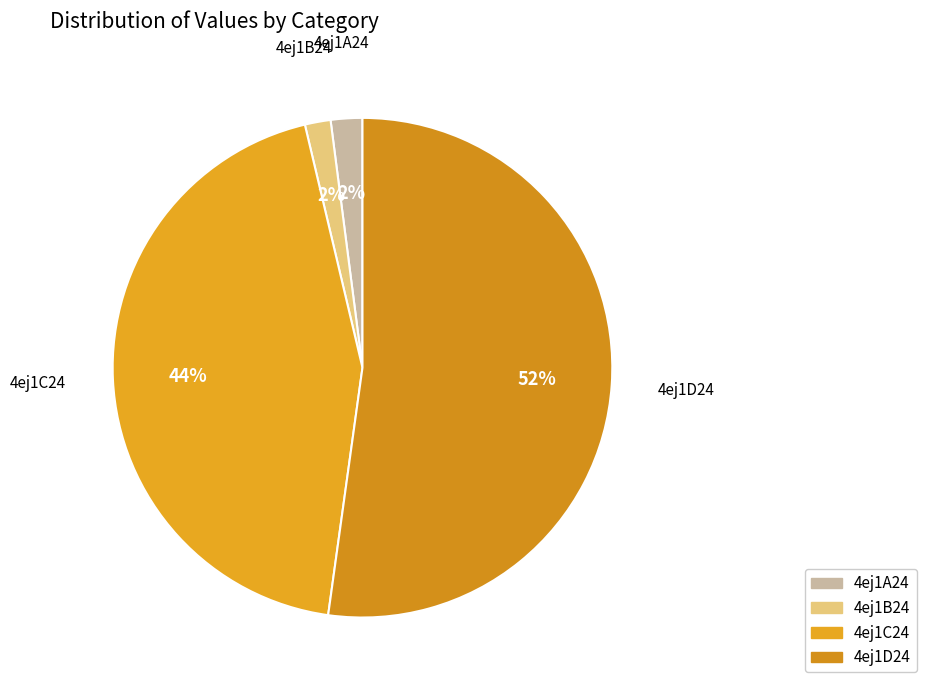

What is the largest slice in the pie chart?

4ej1D24